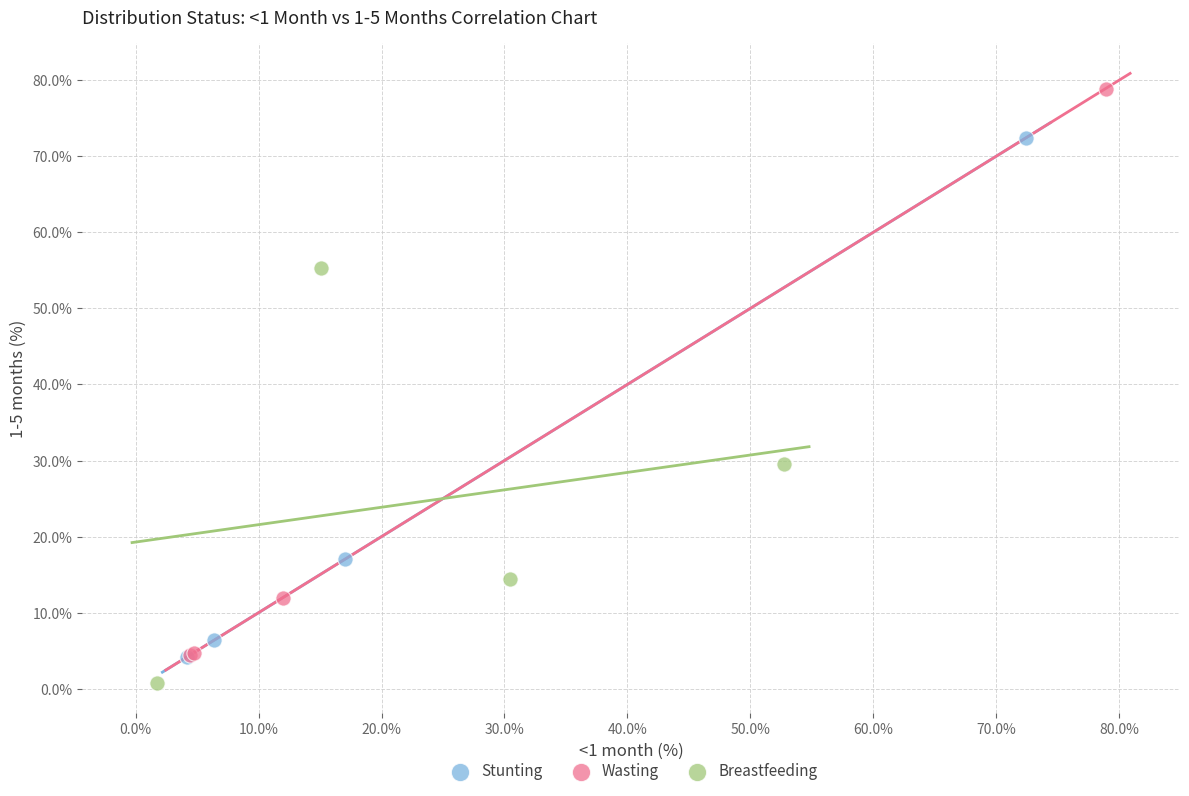

Which series reaches the minimum Y coordinate?

Breastfeeding